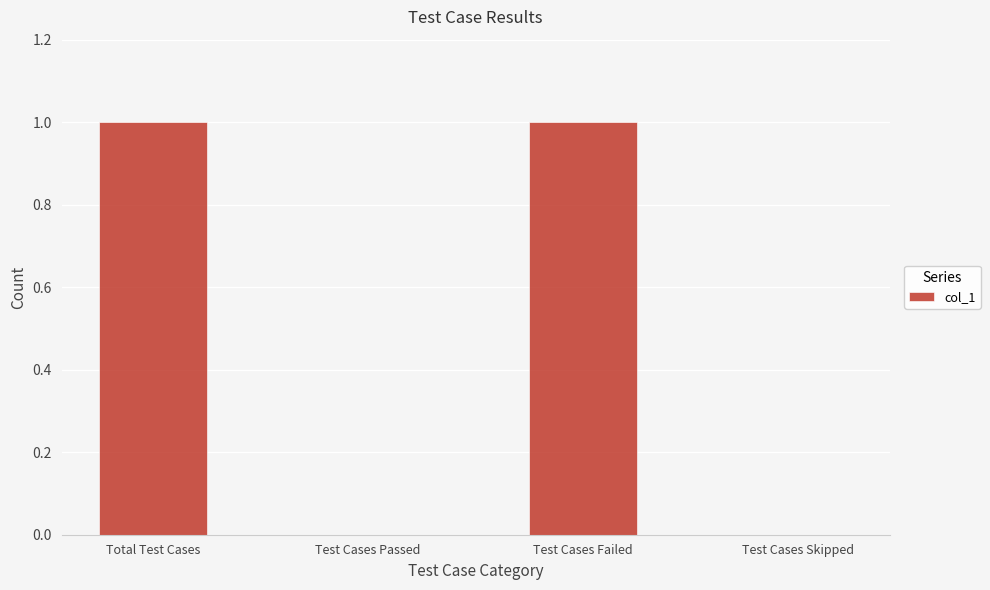

The chart shows a value of 2 at Test Cases Failed. True or false?

False